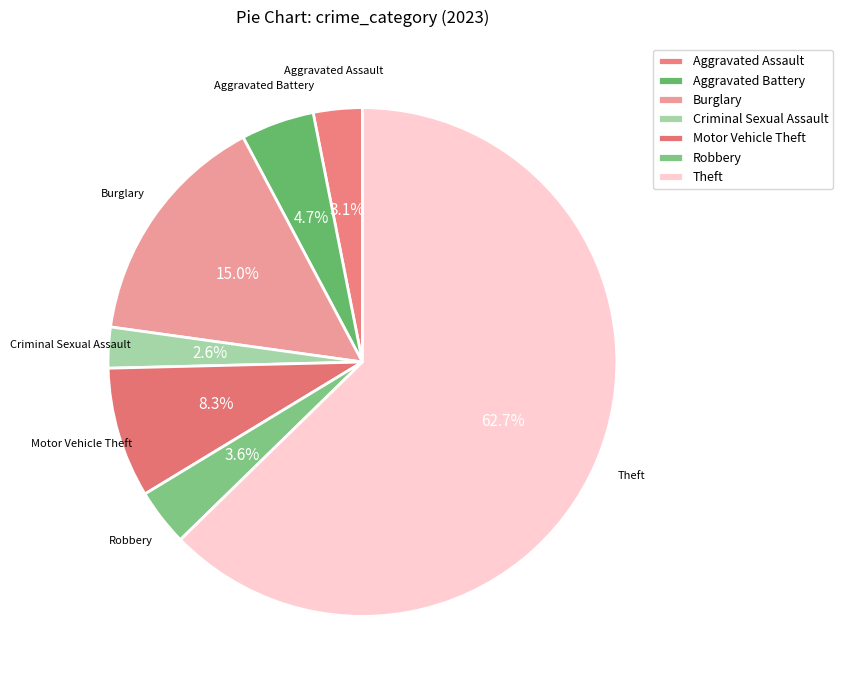

Which slice represents more than half of the pie?

Theft